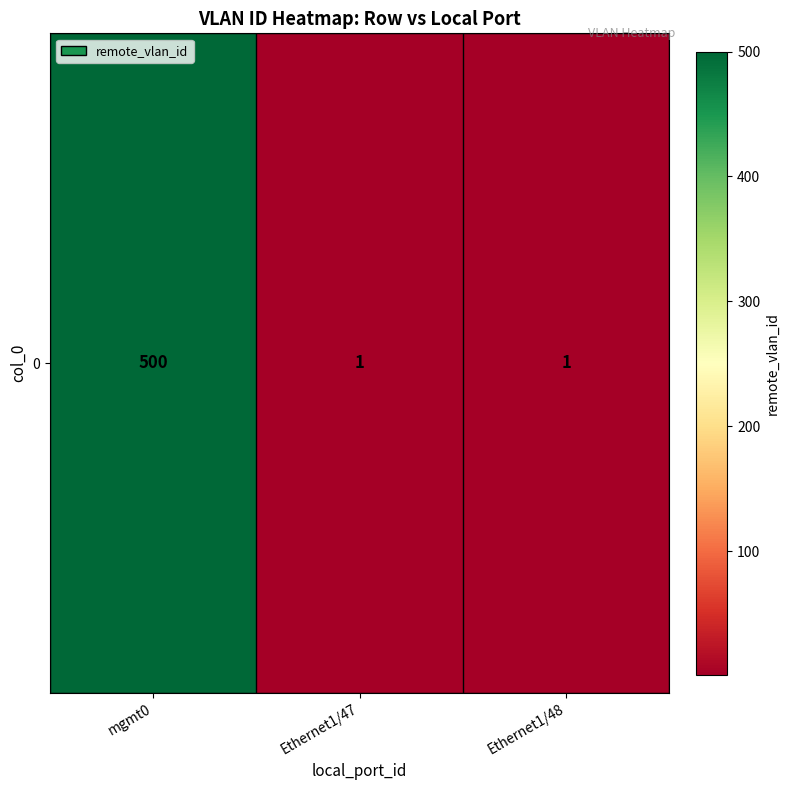

The value at Ethernet1/48 is 1. True or false?

True